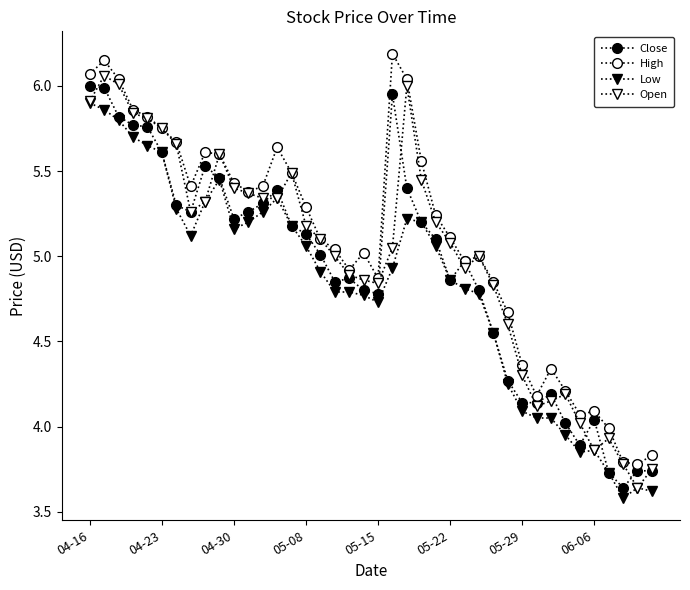

Is this an area chart (filled region under the line)?

No